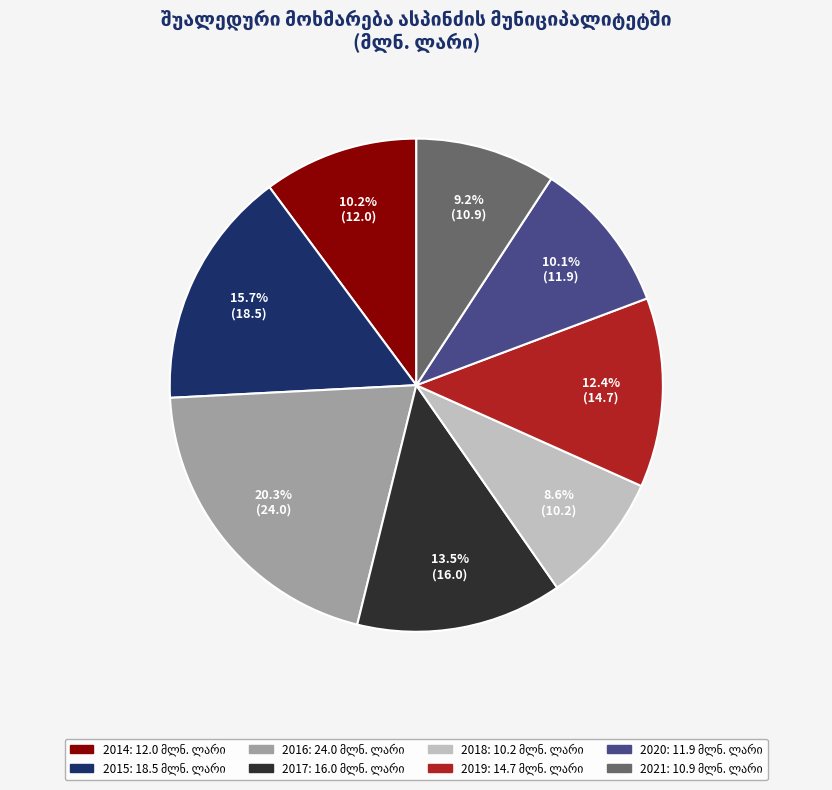

Do 2018 and 2016 together represent more than half of the pie?

No